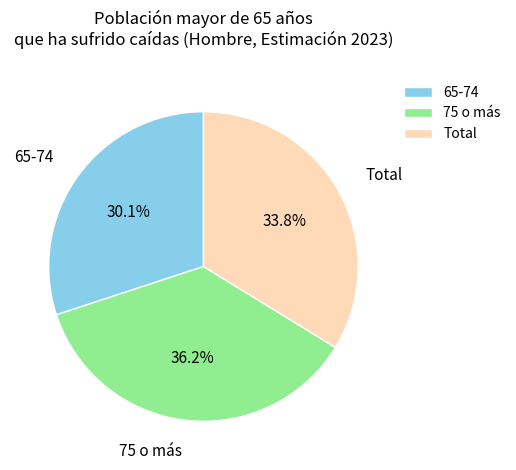

Is Total the majority of the pie?

No